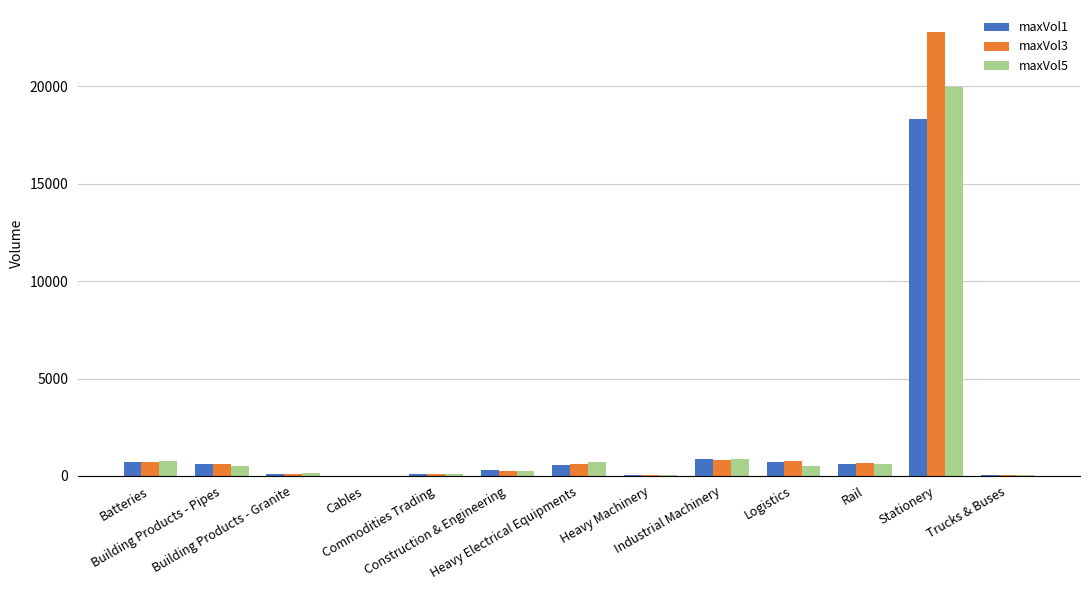

What is the greatest value displayed?

22772.6